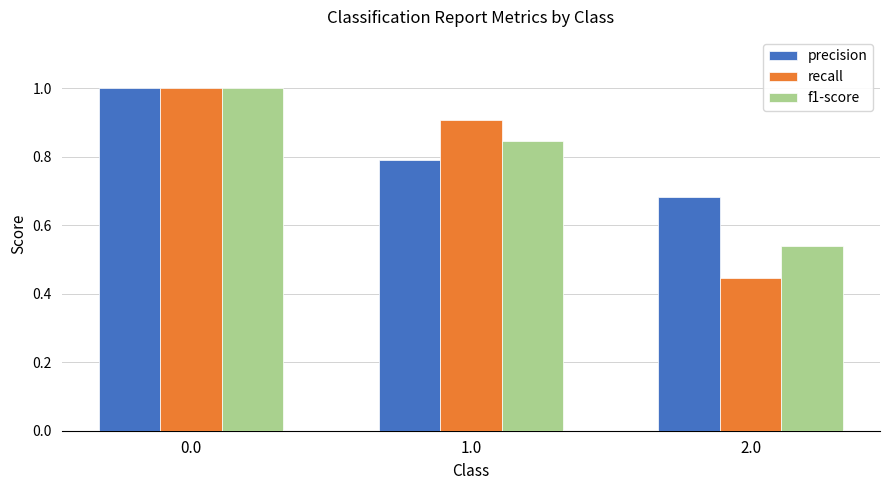

Between 0.0 and 2.0, which series saw the biggest shift?

recall